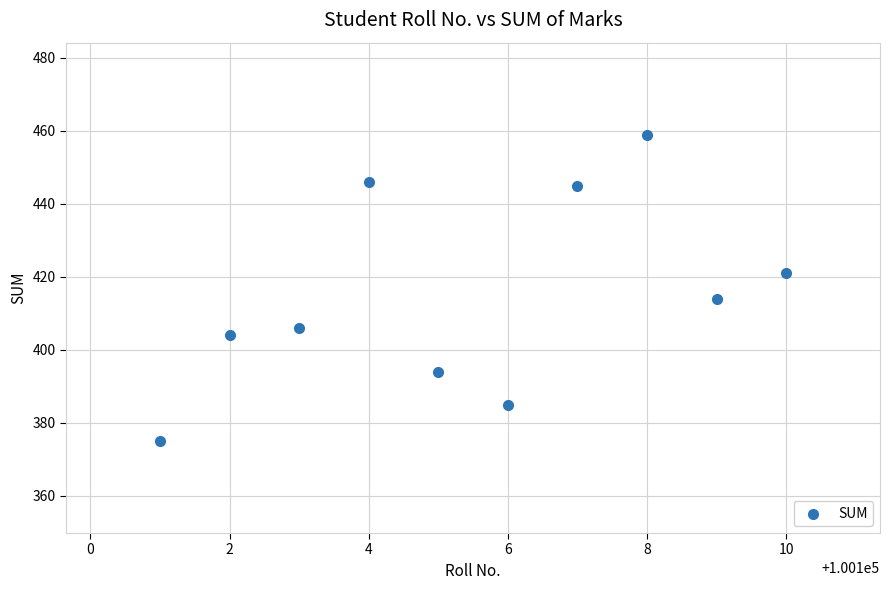

What is the average Y value?

415